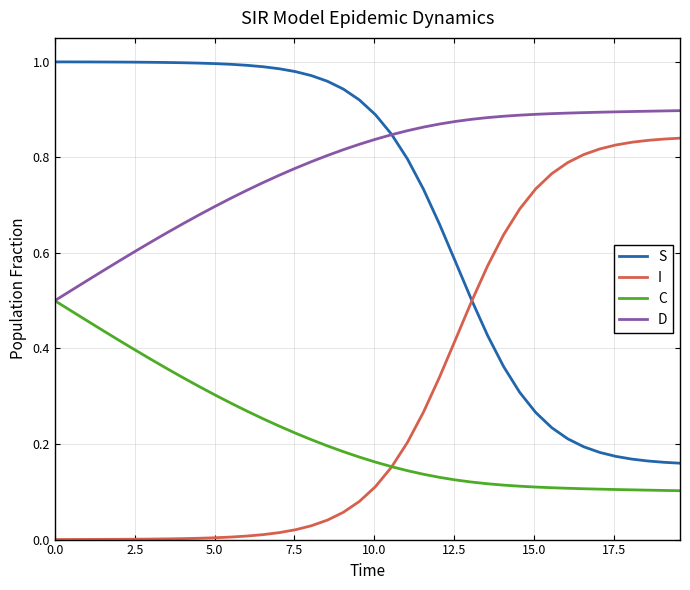

Which series has the largest total across all categories?

D